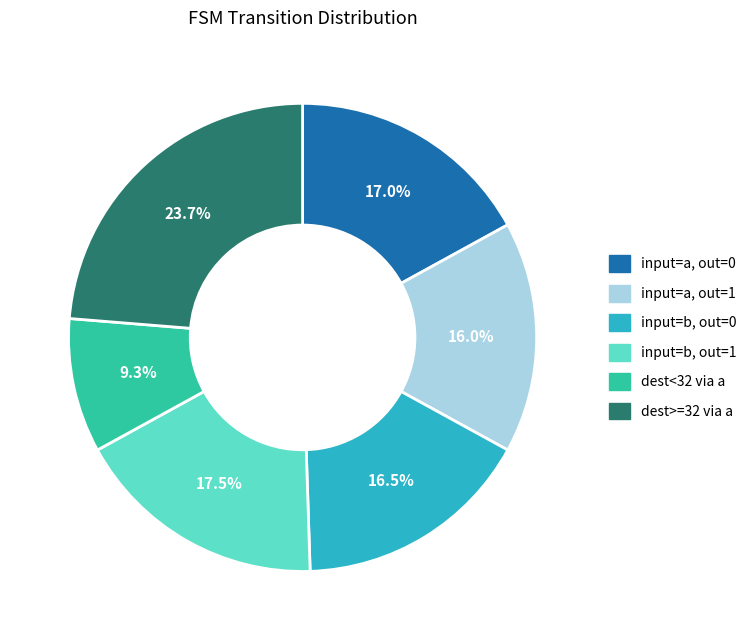

Does any single category account for the majority?

No